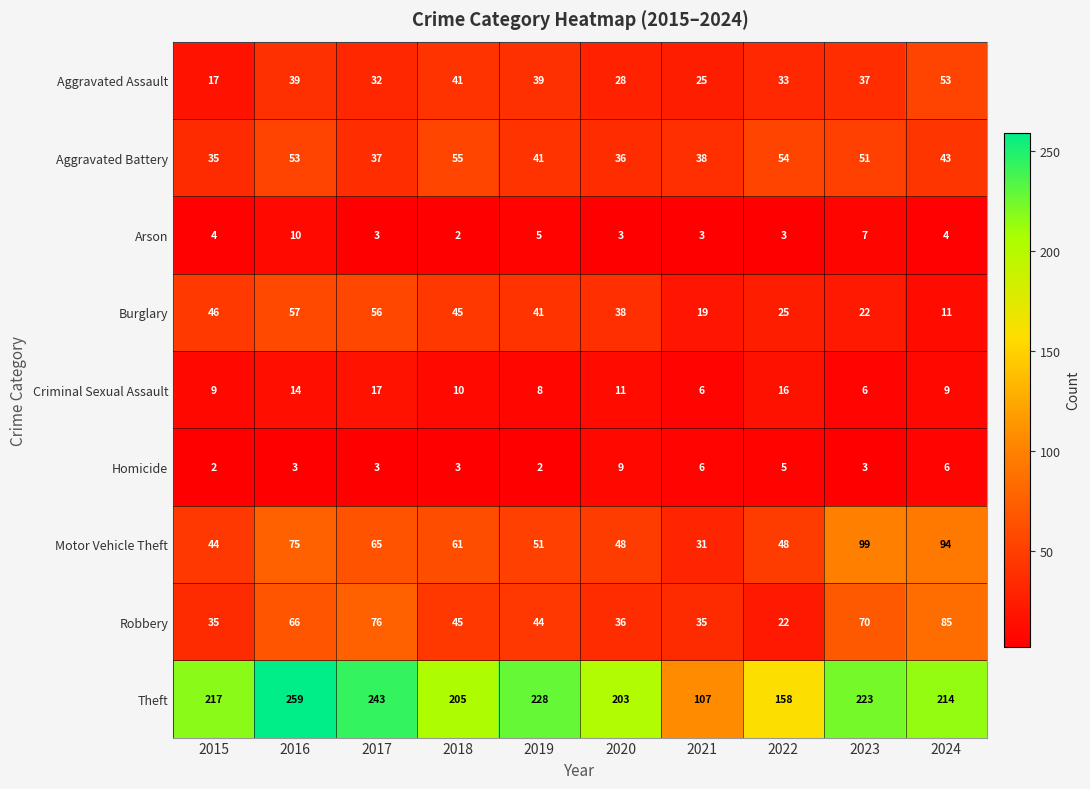

Rank the series by their maximum value, from lowest to highest.

Homicide, Arson, Criminal Sexual Assault, Aggravated Assault, Aggravated Battery, Burglary, Robbery, Motor Vehicle Theft, Theft